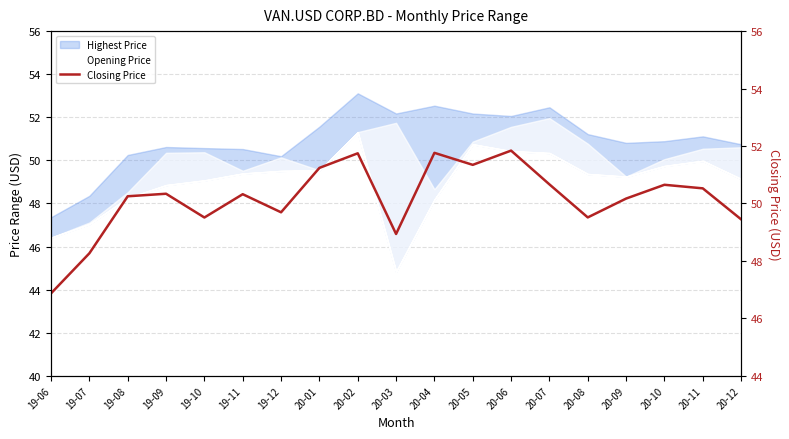

What is the change in value from 20-07 to 20-08?

-1.1